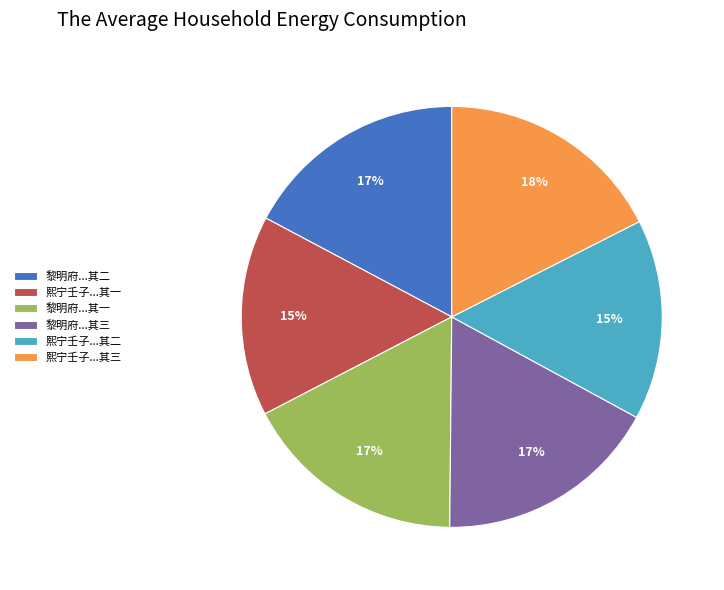

Does 黎明府...其二 represent more than half of the total?

No